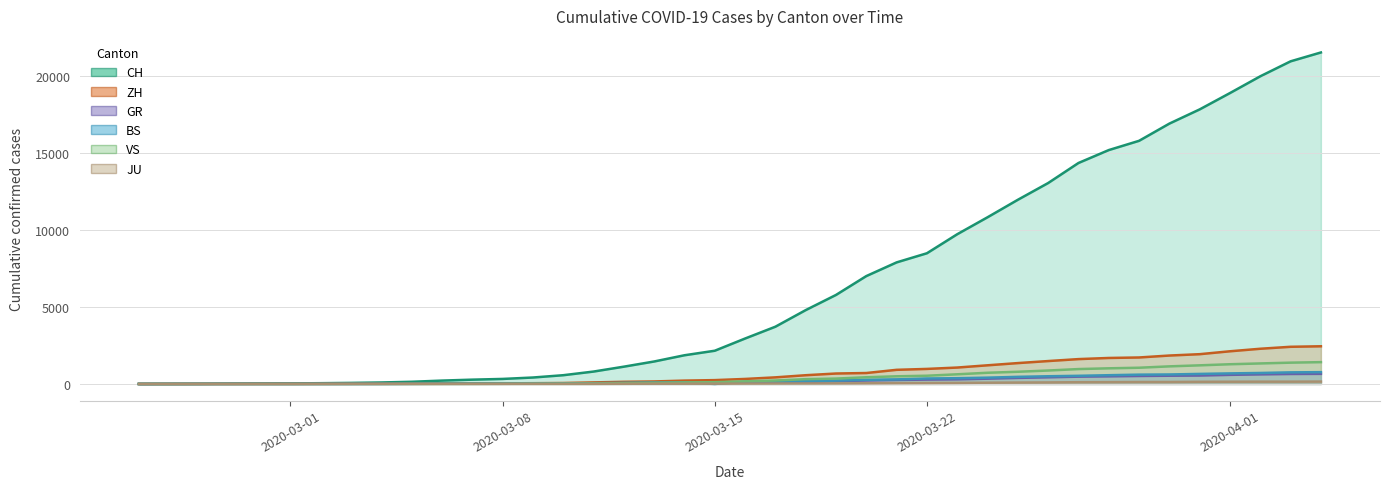

Which series has the widest spread of values?

CH (line)